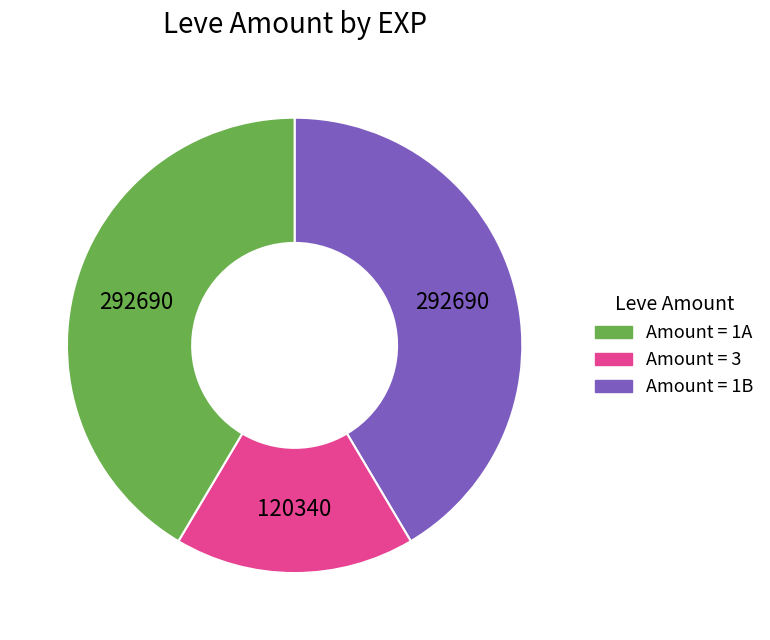

Combined, do Amount = 1A and Amount = 1B account for over 50%?

Yes